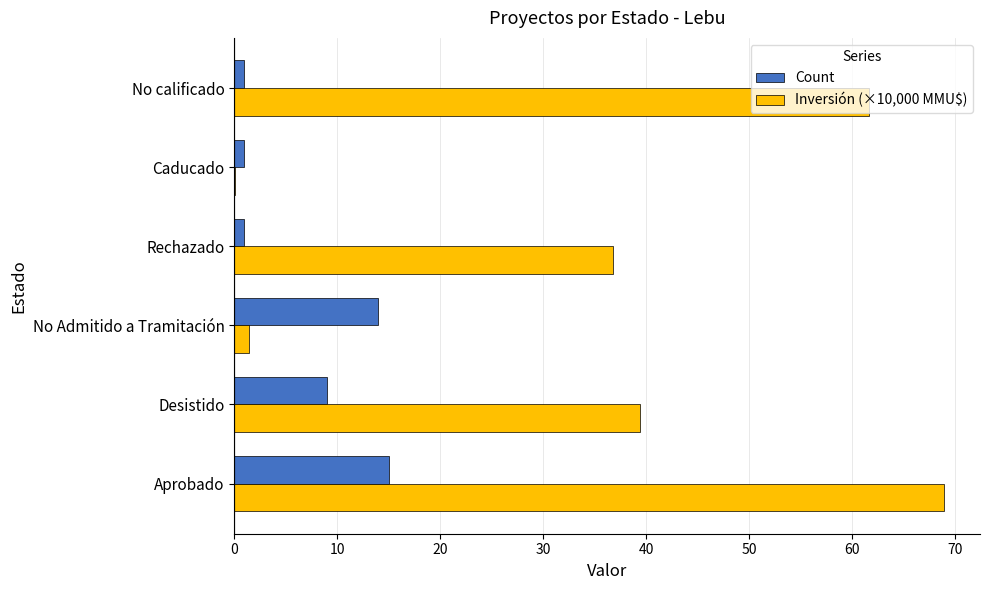

How many series are shown in this chart?

2